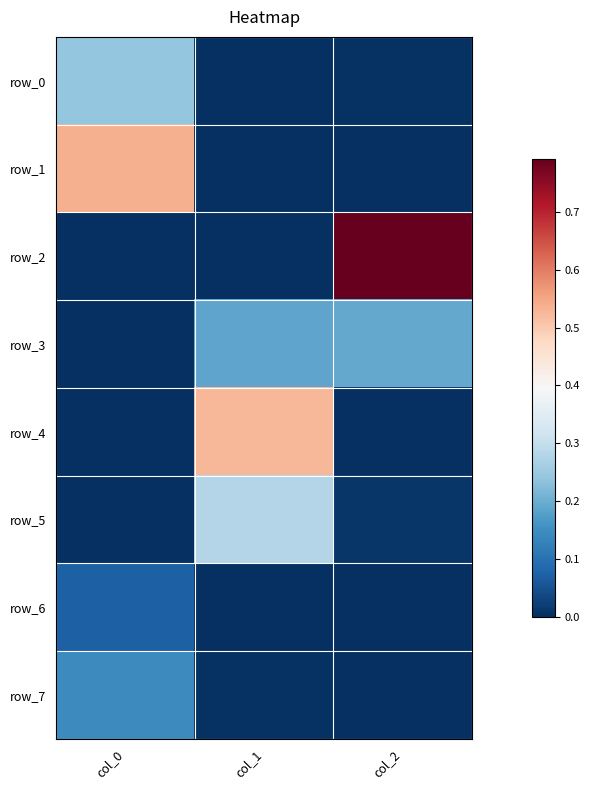

Between col_1 and col_2, which is larger?

col_2